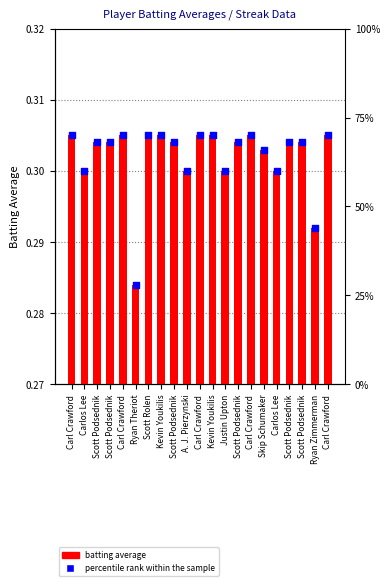

Which series contains the highest Y value?

Batting Average1